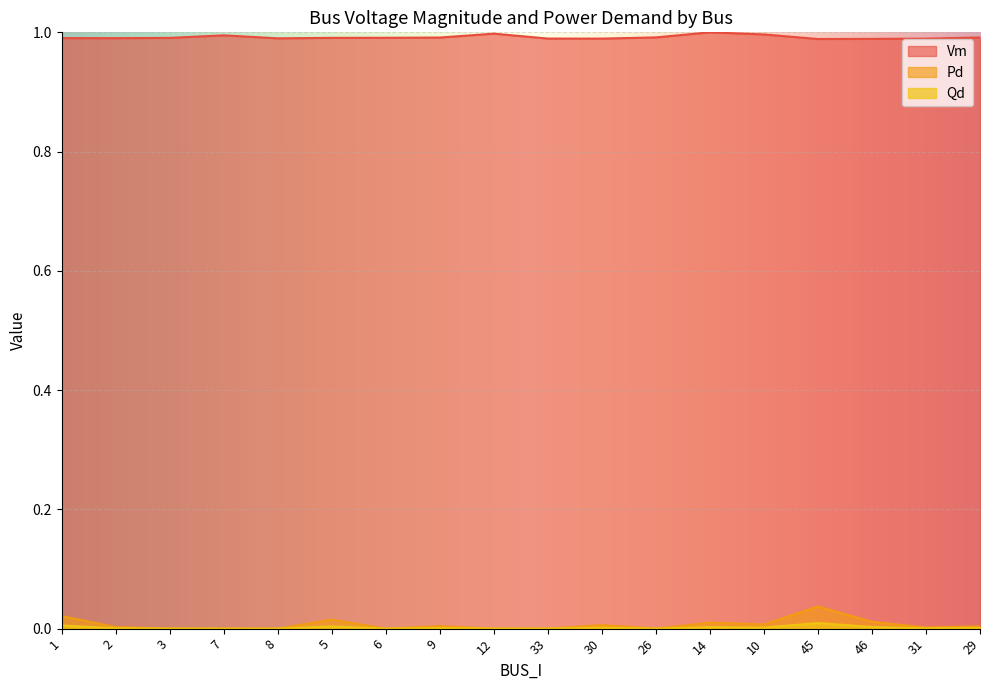

How many lines are shown in the chart?

3